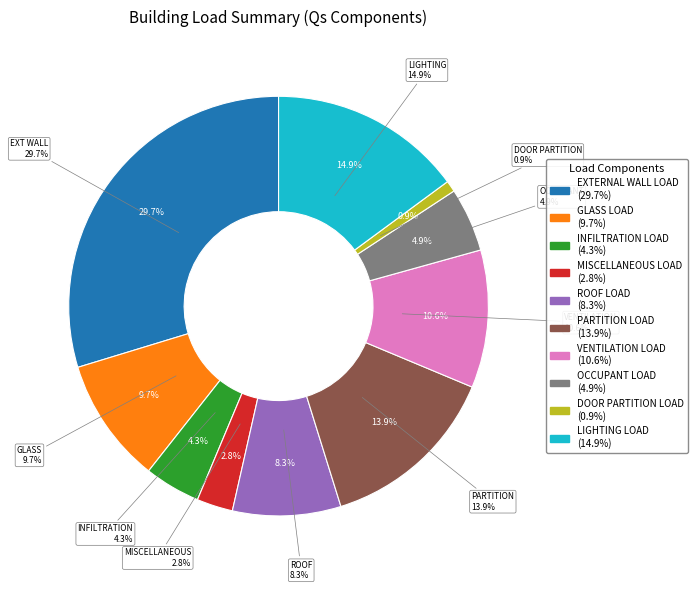

What percentage is the EXTERNAL WALL LOAD slice, to the nearest percent?

30%